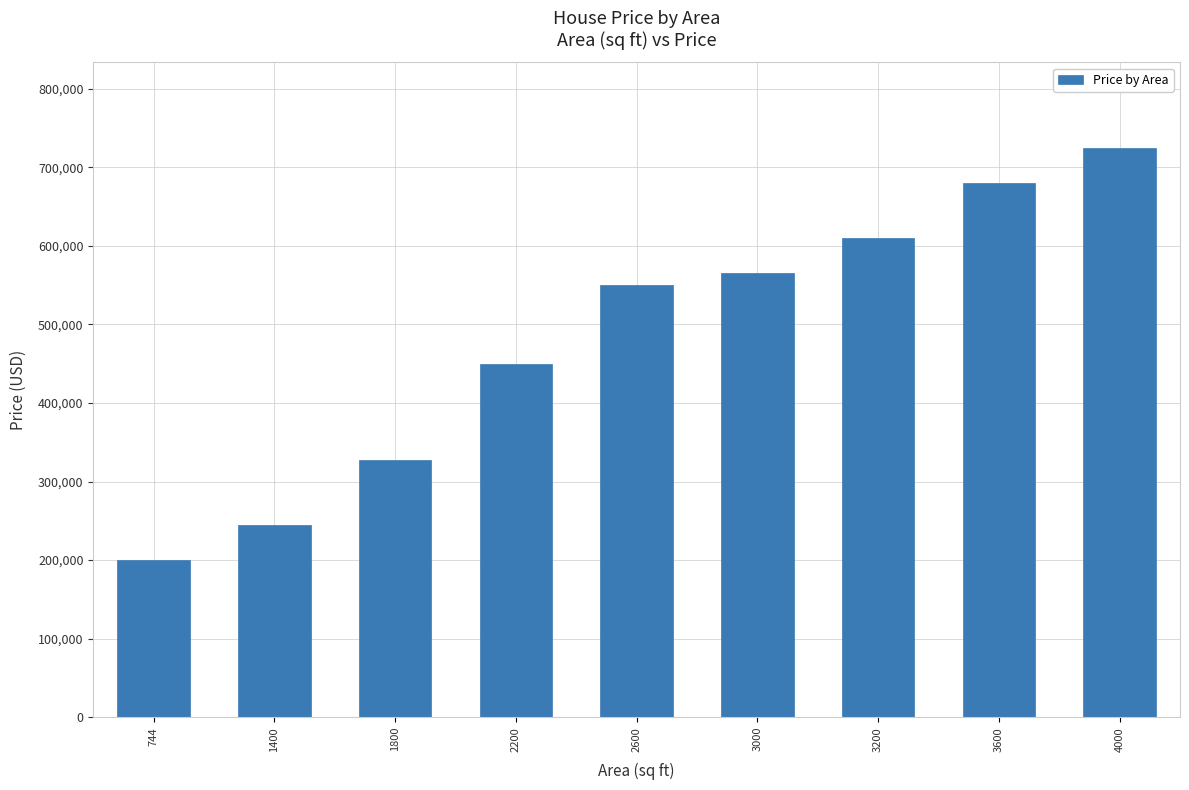

At which category does the chart reach its minimum across all series?

744